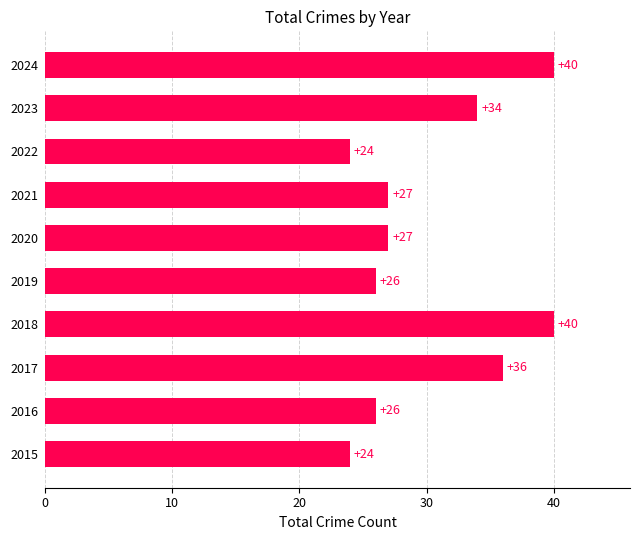

What is the ratio of the value at 2018 to the value at 2020?

1.5